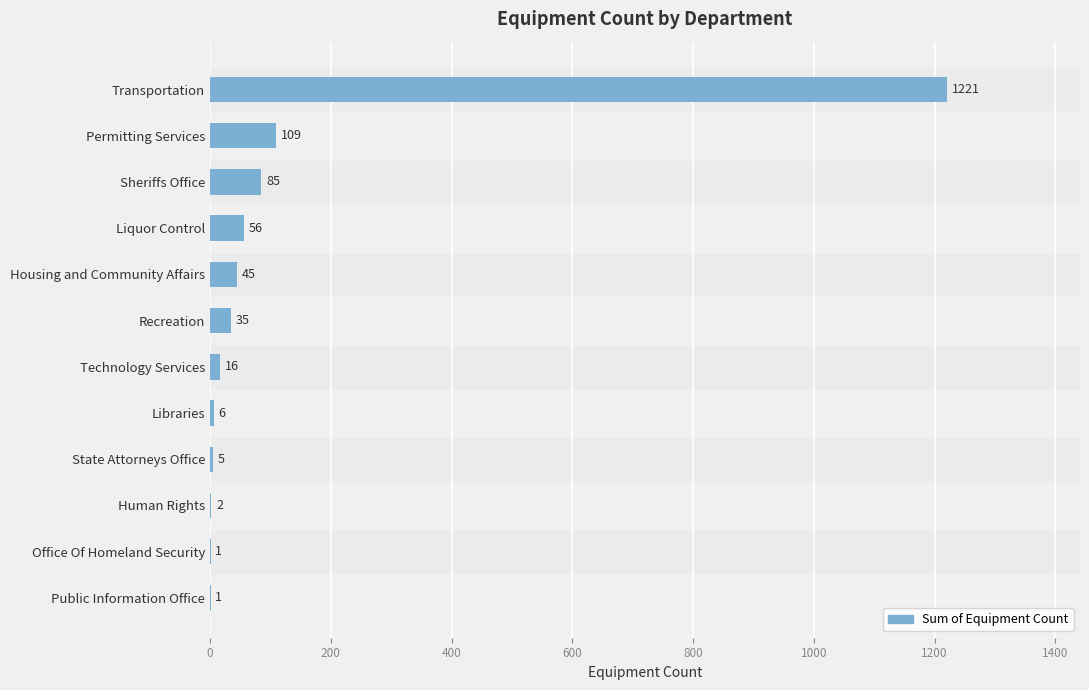

What is the sum of the values at Liquor Control and State Attorneys Office?

61